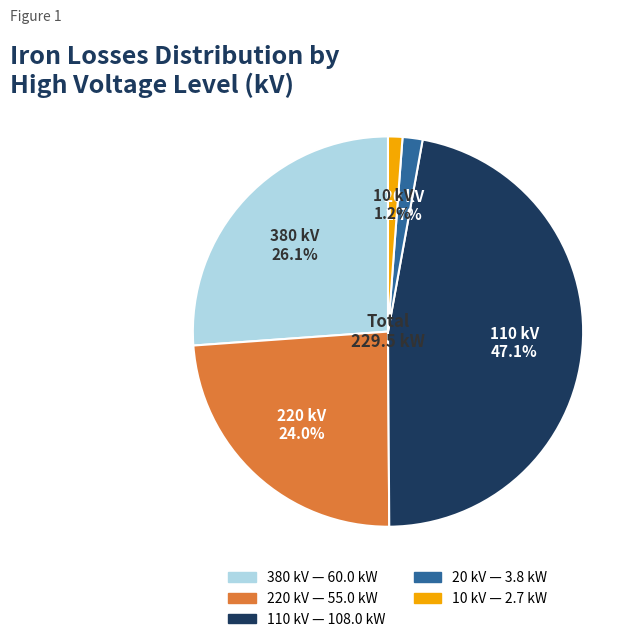

To the nearest percent, what is the difference between the largest and smallest slice percentages?

46%